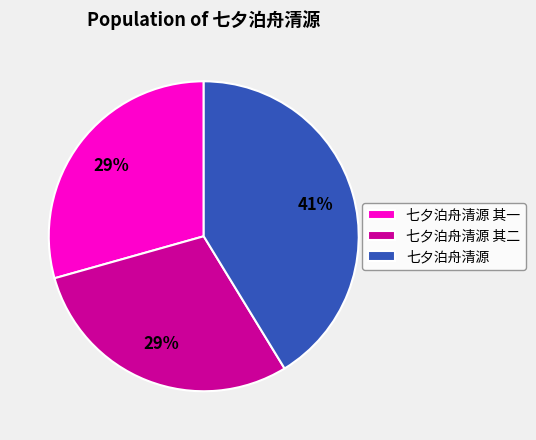

To the nearest percent, what is the average slice percentage?

33%